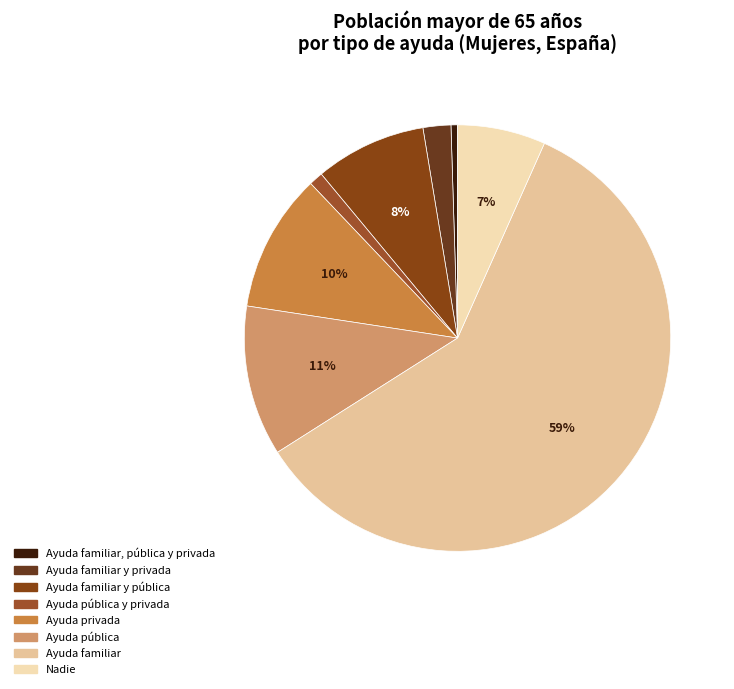

What is the majority slice?

Ayuda familiar